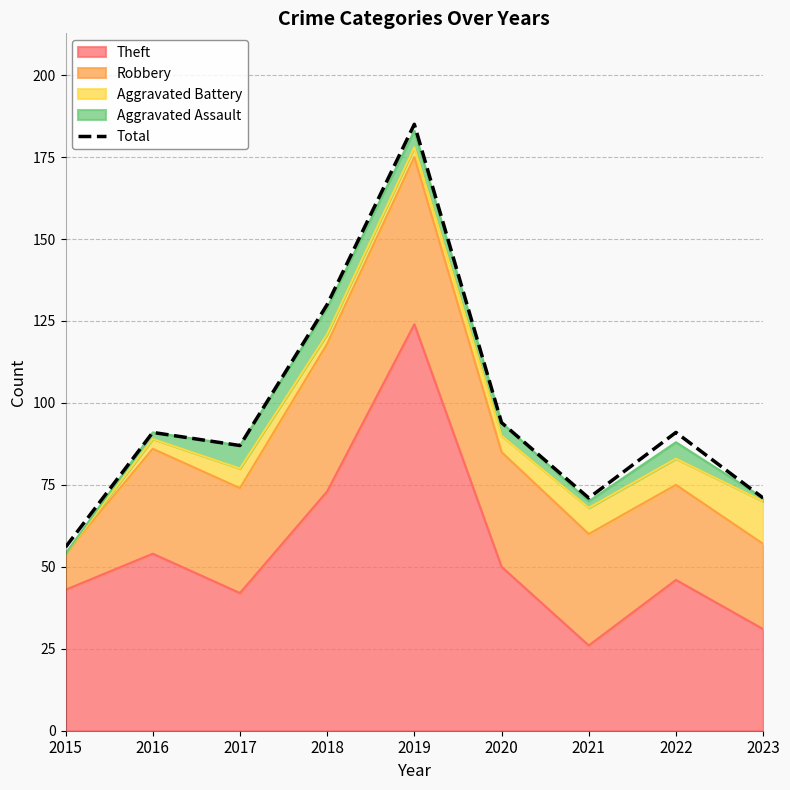

What is the sum of all values?

876